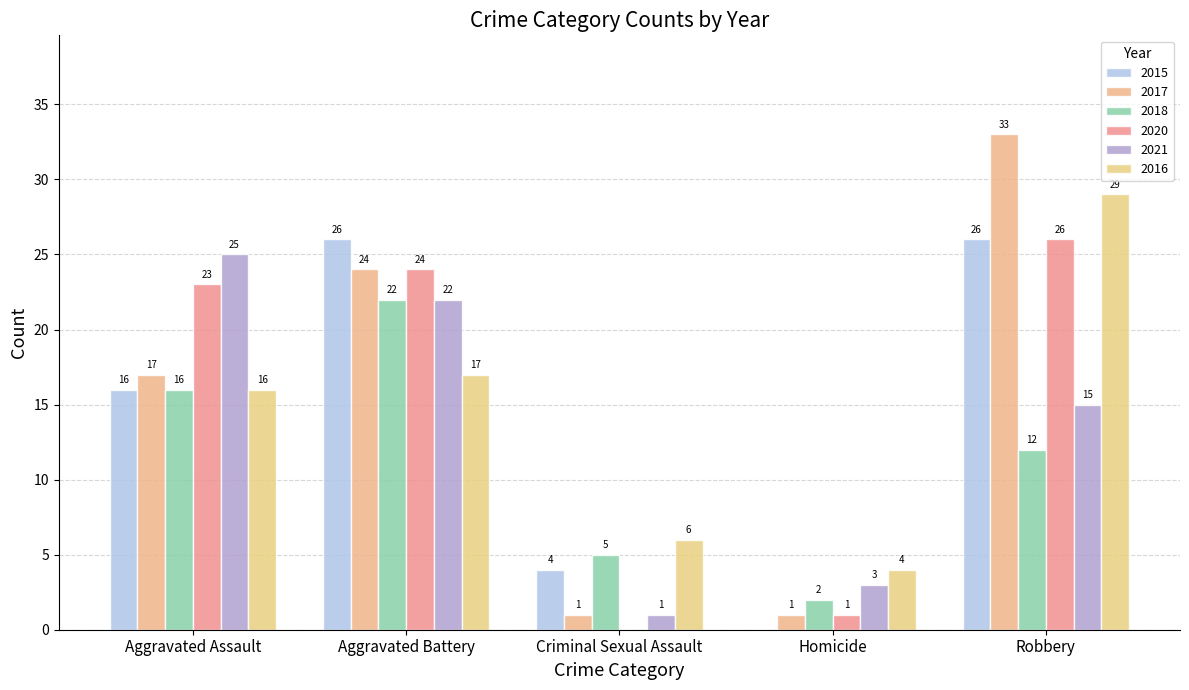

Read the 2018 value at Aggravated Assault.

16